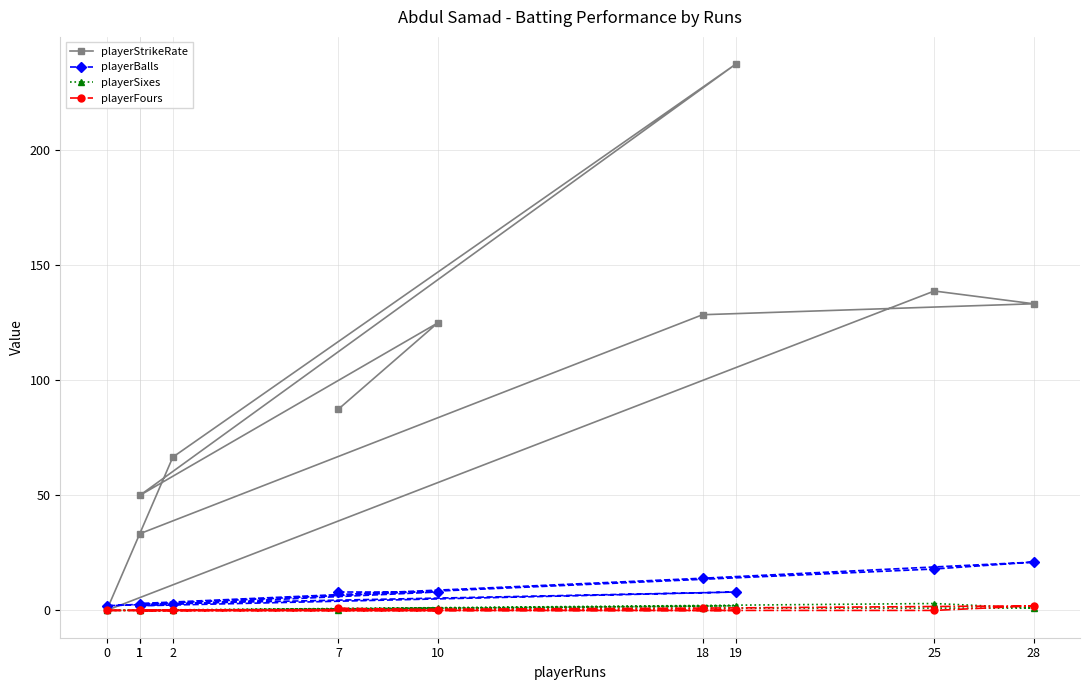

What is the value of the playerSixes point at the 8th from the left?

1.0